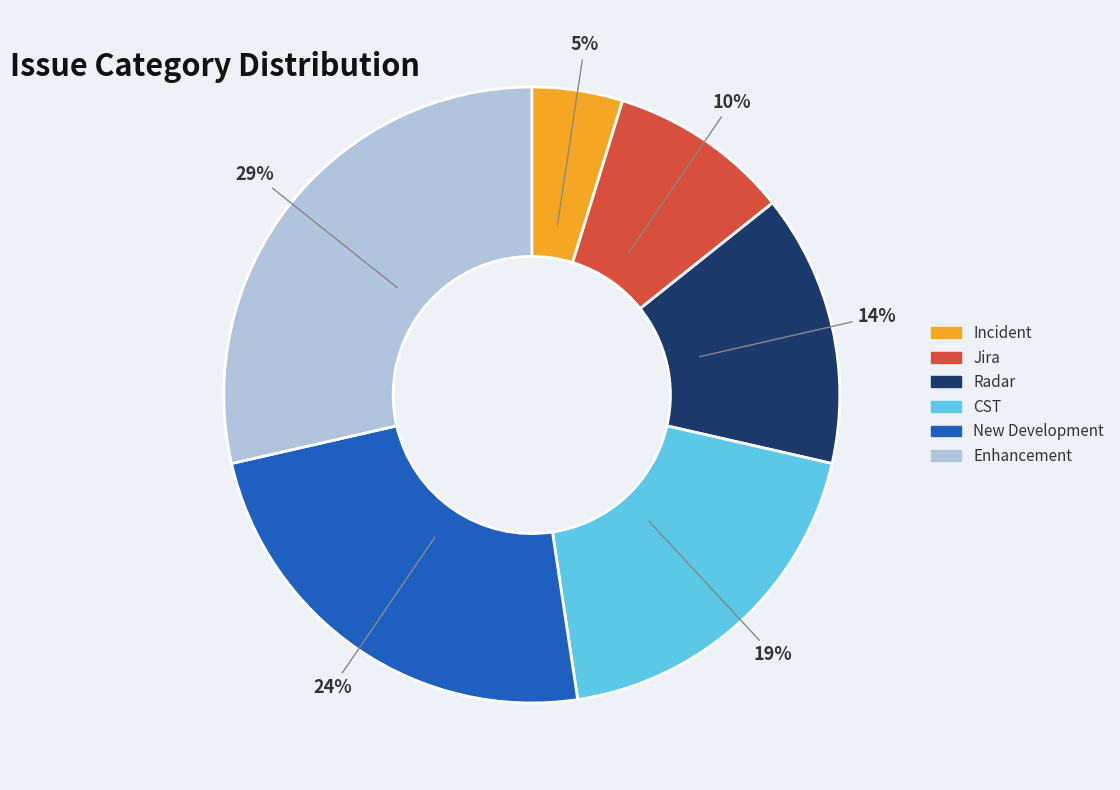

Does Incident account for over 50% of the chart?

No